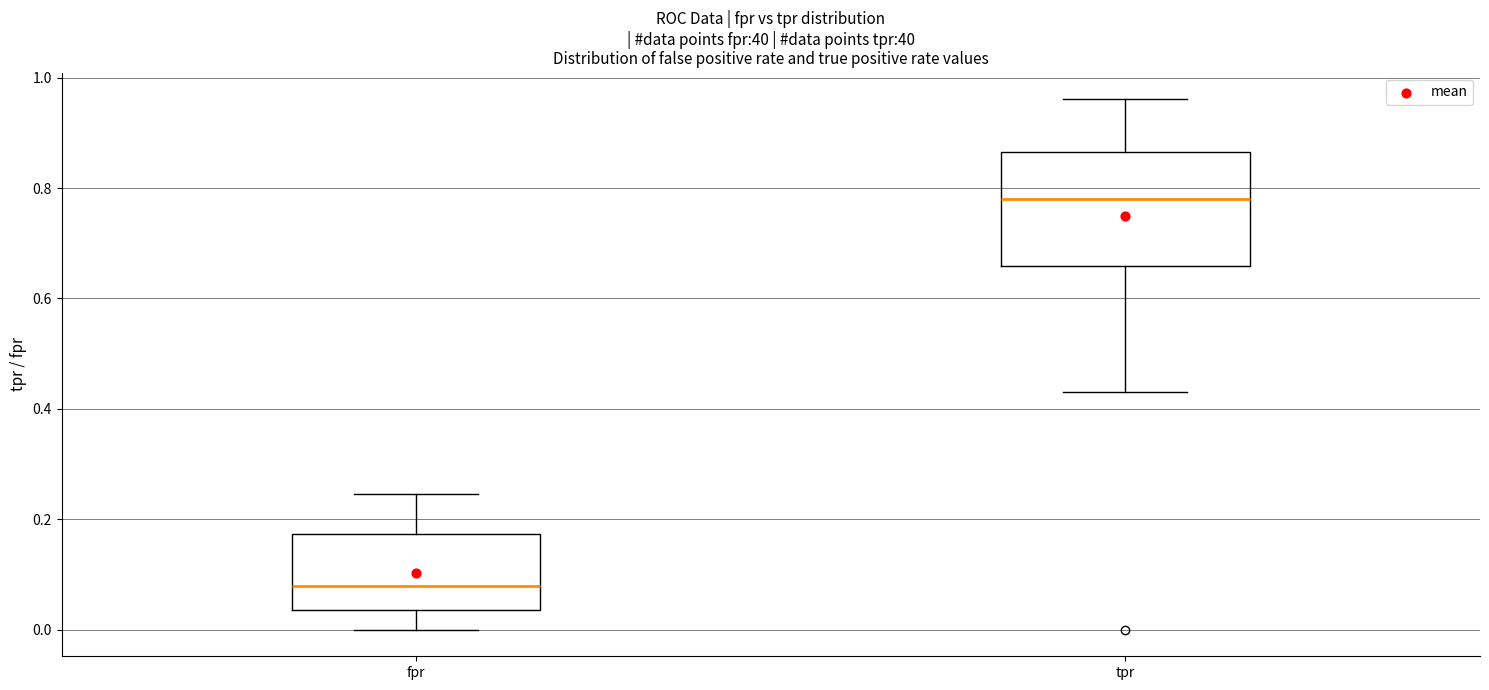

Reading left to right, transcribe this box plot: for each box, give where its median line is, the range the box spans, and where its two whiskers end, as read against the y-axis. The values are not printed on the chart, so give them approximately, as read against the axis.

fpr: median 0.08, box 0.04 to 0.18, whiskers 0.00 to 0.24
tpr: median 0.78, box 0.66 to 0.86, whiskers 0.44 to 0.96